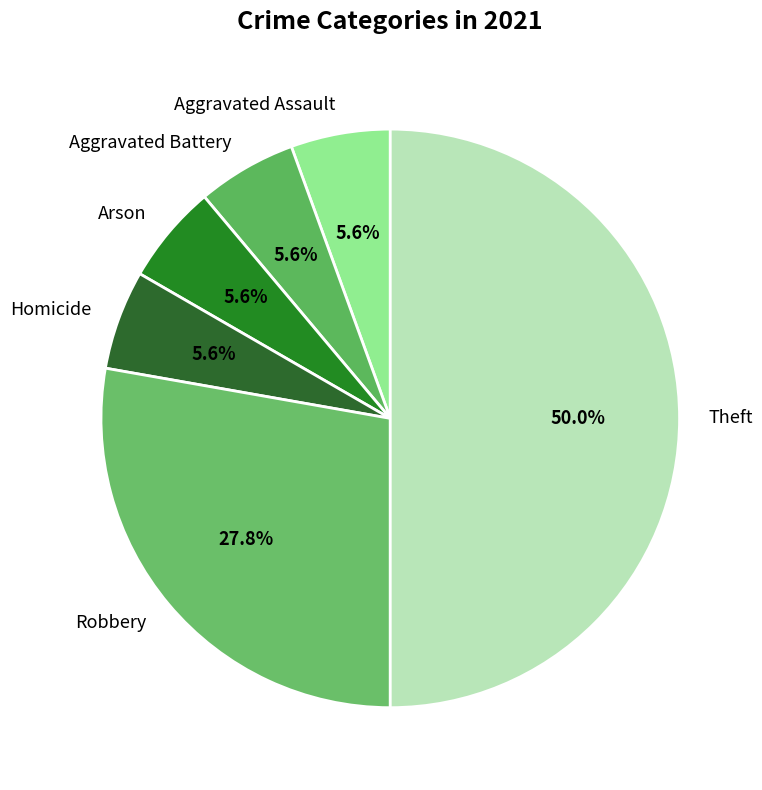

True or false: Homicide accounts for 6% of the total.

True